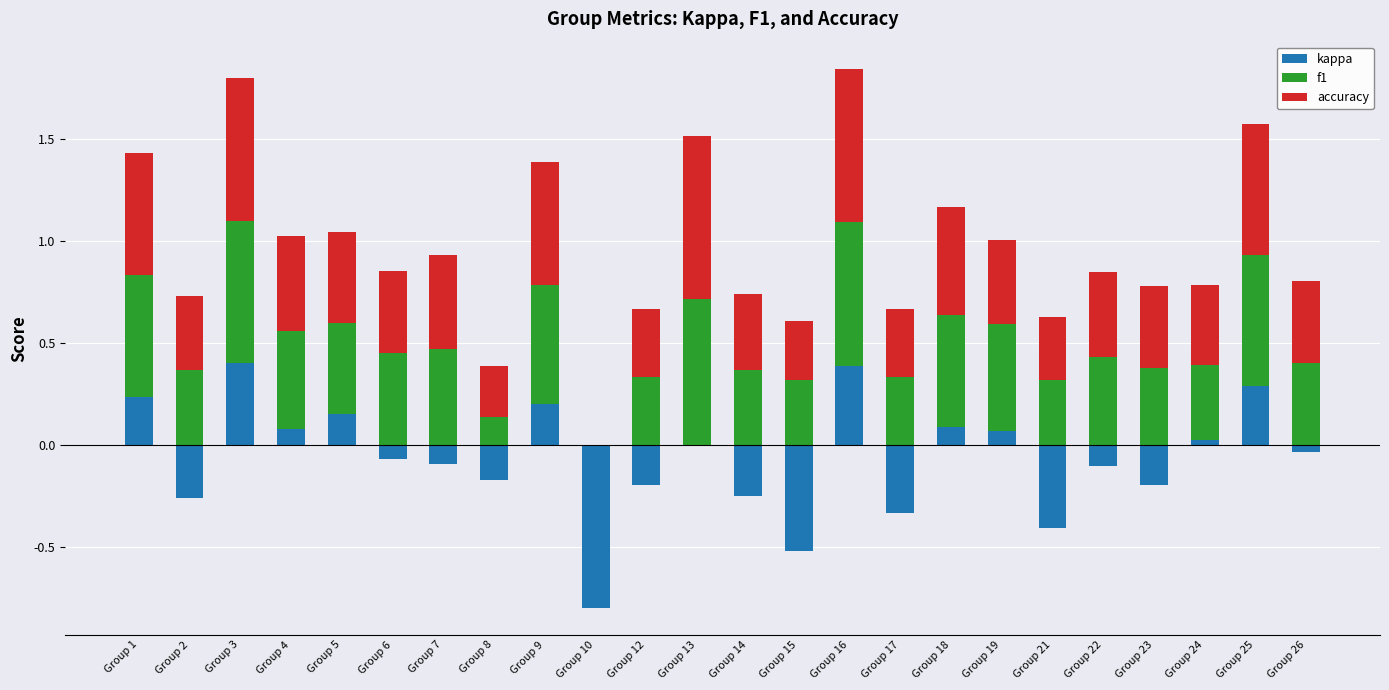

What is the difference between the second highest and minimum values in the f1 series?

0.7